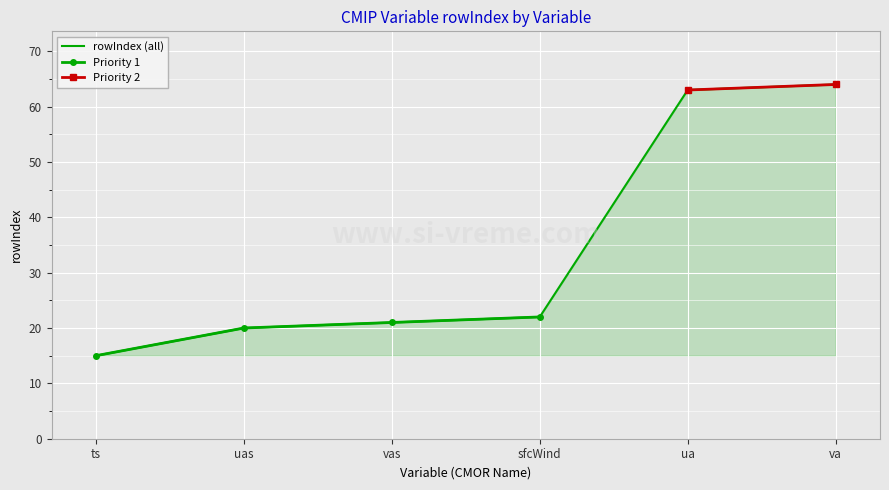

Is it true that Priority 1 equals 27.8 at vas?

False